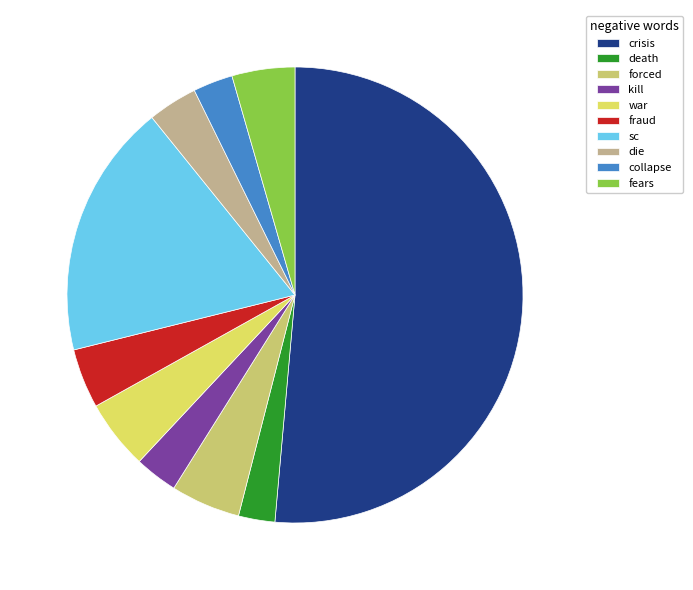

Does collapse account for over 50% of the chart?

No